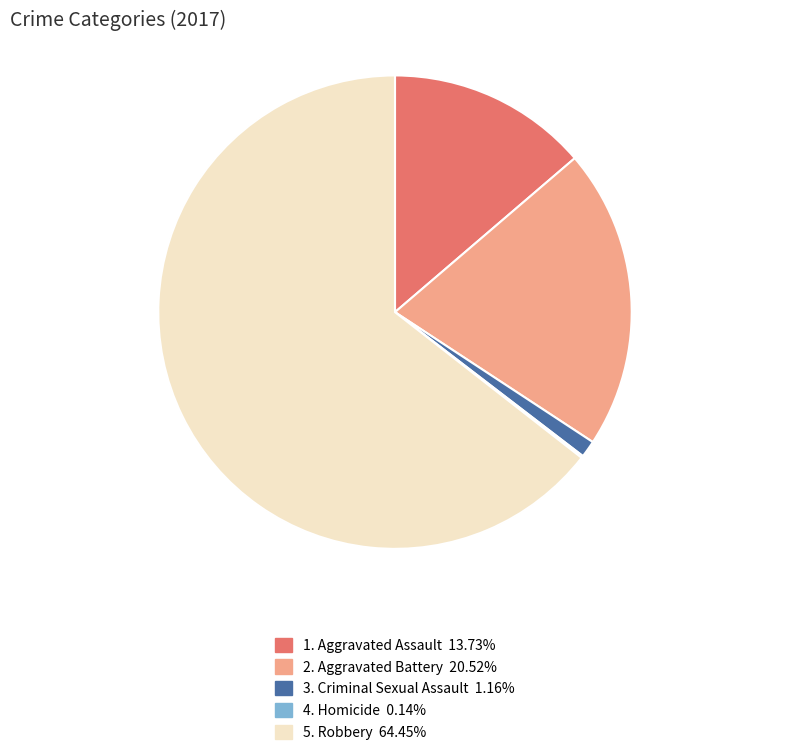

Is 2. Aggravated Battery 20.52% the majority of the pie?

No